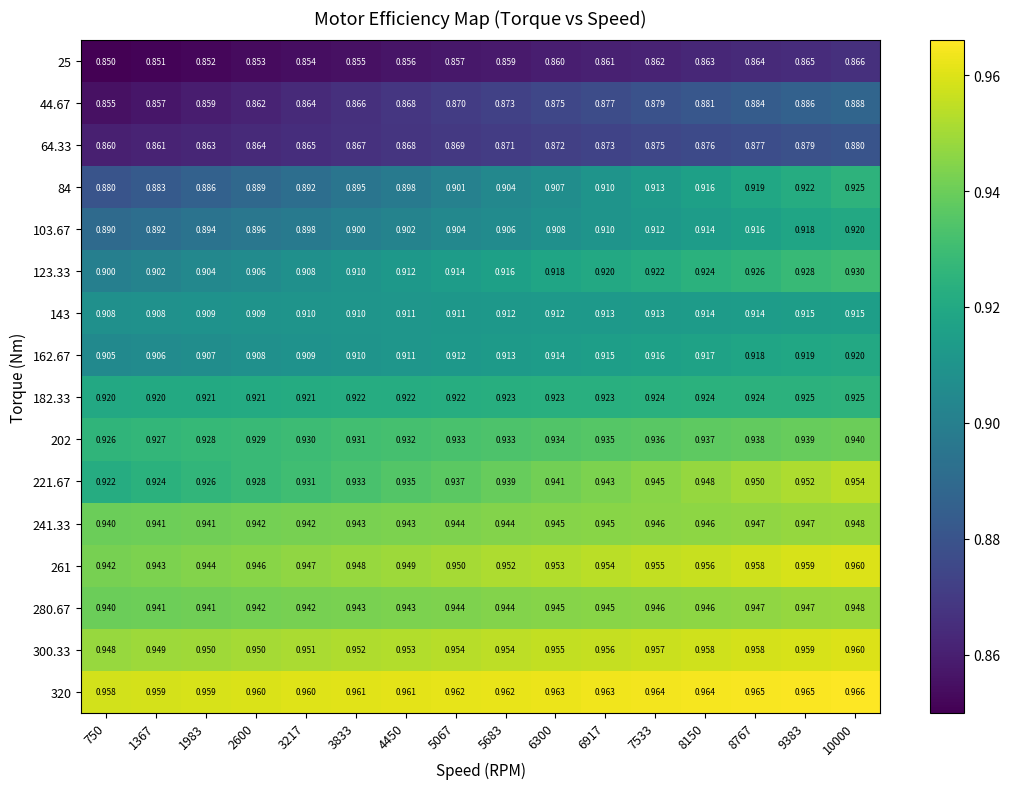

At which category is the sum across all series the highest?

10000